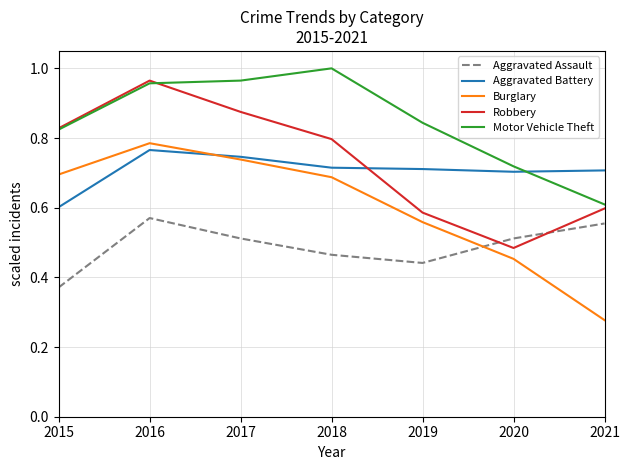

After their last crossing, which series has the higher values: Burglary or Aggravated Assault?

Aggravated Assault